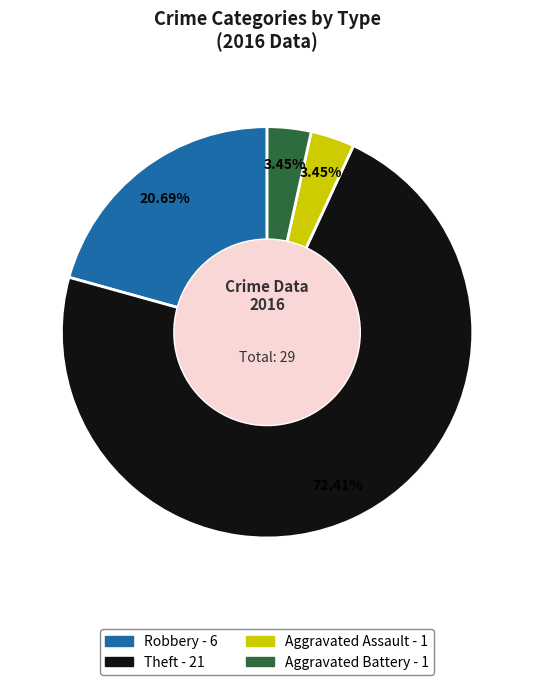

What is the ratio of the value at Aggravated Battery to the value at Aggravated Assault?

1.0